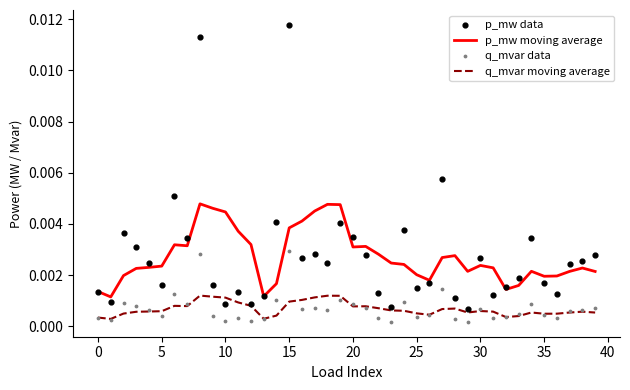

True or false: p_mw moving average and q_mvar moving average cross at least once.

False